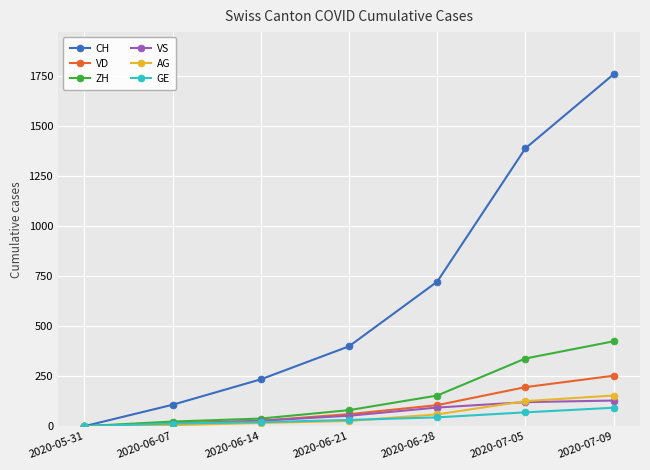

What is the greatest value displayed?

1758